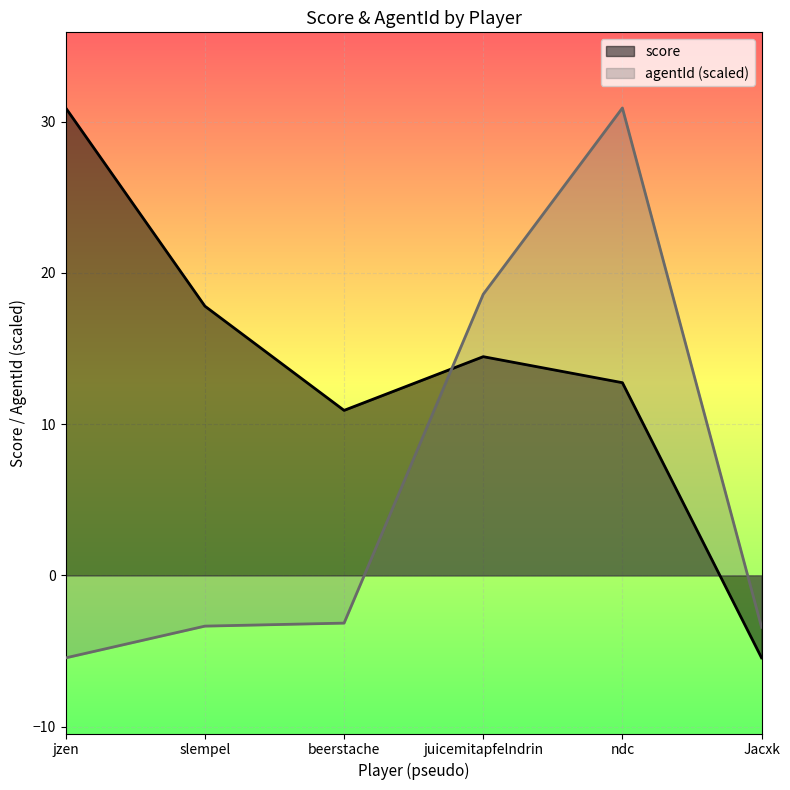

At which label is agentId closest to 12?

juicemitapfelndrin